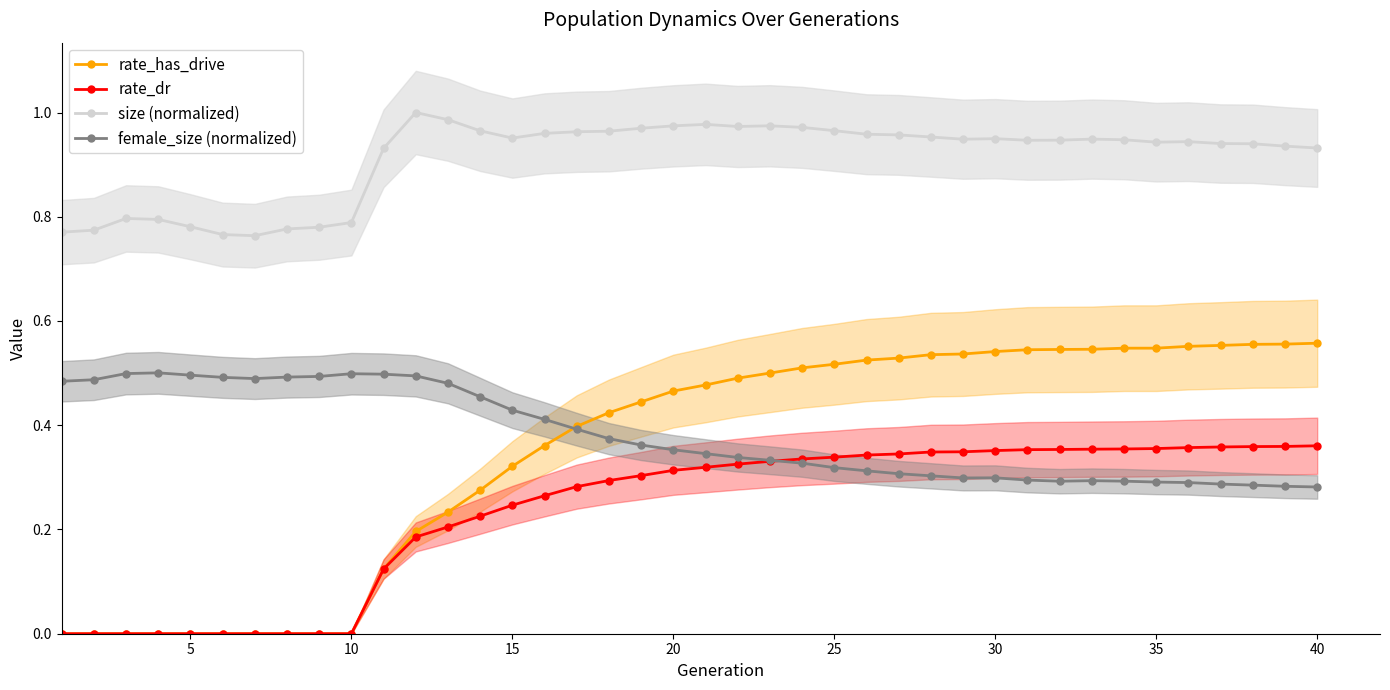

Which series ends up on top after the final intersection of female_size (normalized) and rate_has_drive?

rate_has_drive